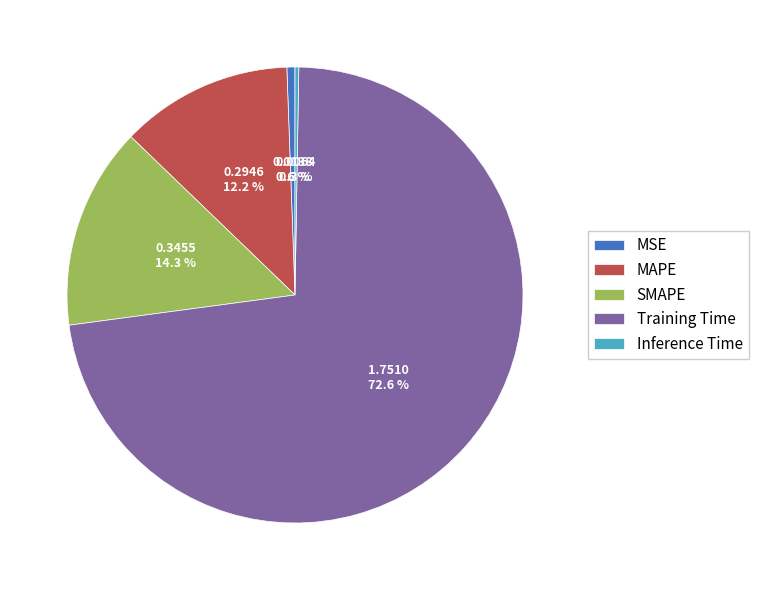

Which slice represents more than half of the pie?

Training Time